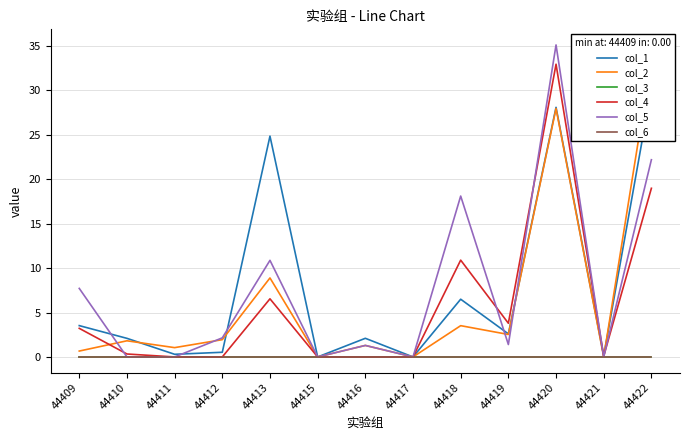

True or false: col_2 has a value of 21.3 at 44415.

False